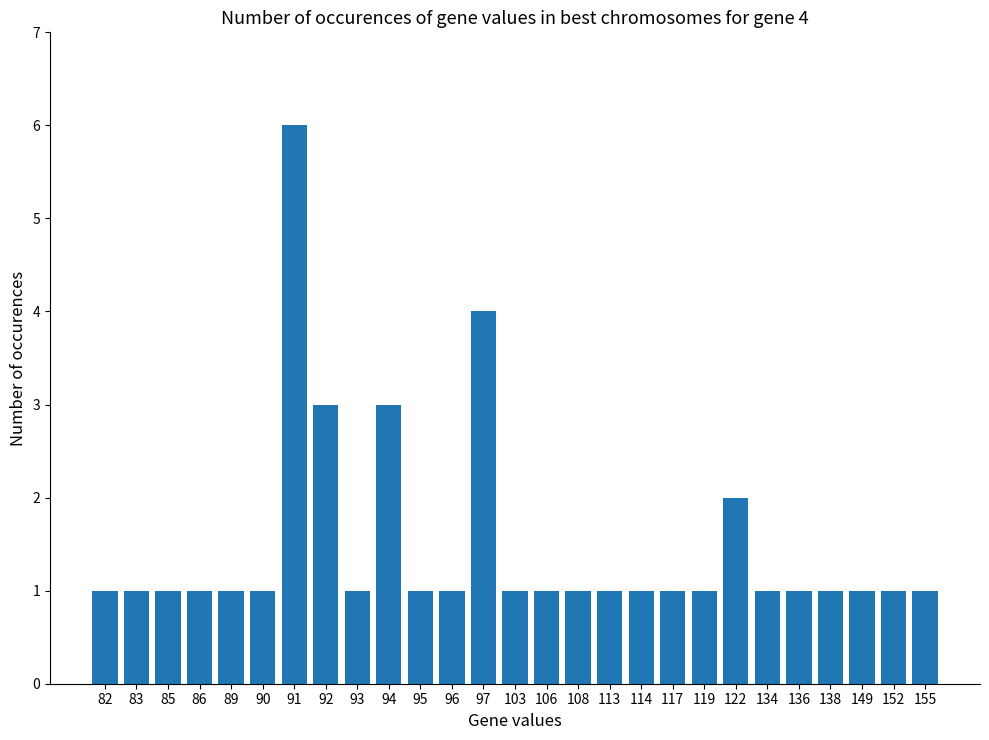

Reading right to left, list all the values displayed in this chart.

1	1	1	1	1	1	2	1	1	1	1	1	1	1	4	1	1	3	1	3	6	1	1	1	1	1	1